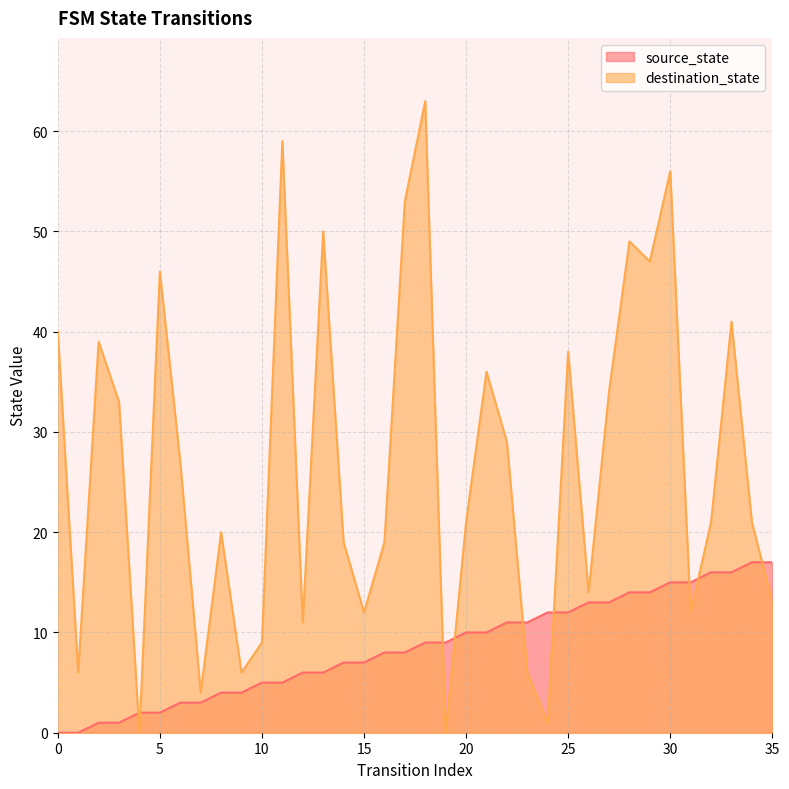

What is the difference between the source_state values at 8 and 15?

3